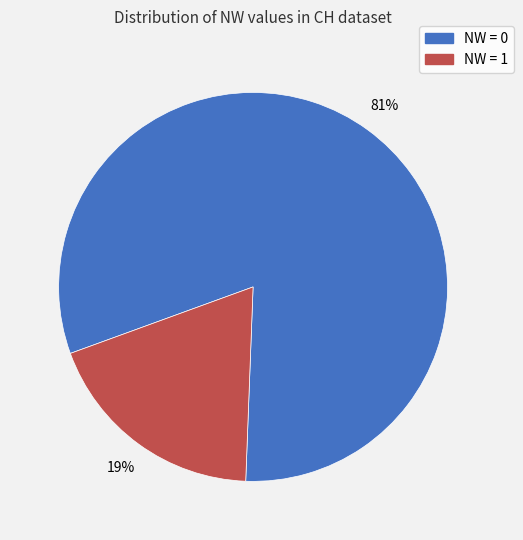

Is there a majority slice in this chart?

Yes